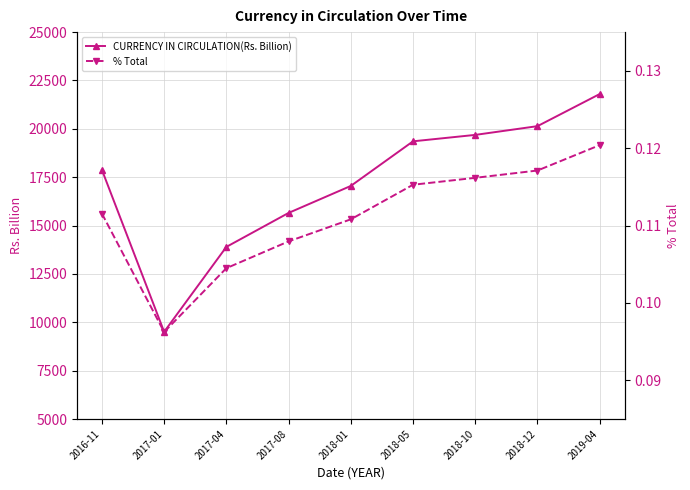

What is the sum of the CURRENCY IN CIRCULATION(Rs. Billion) values at 2017-04 and 2018-01?

30946